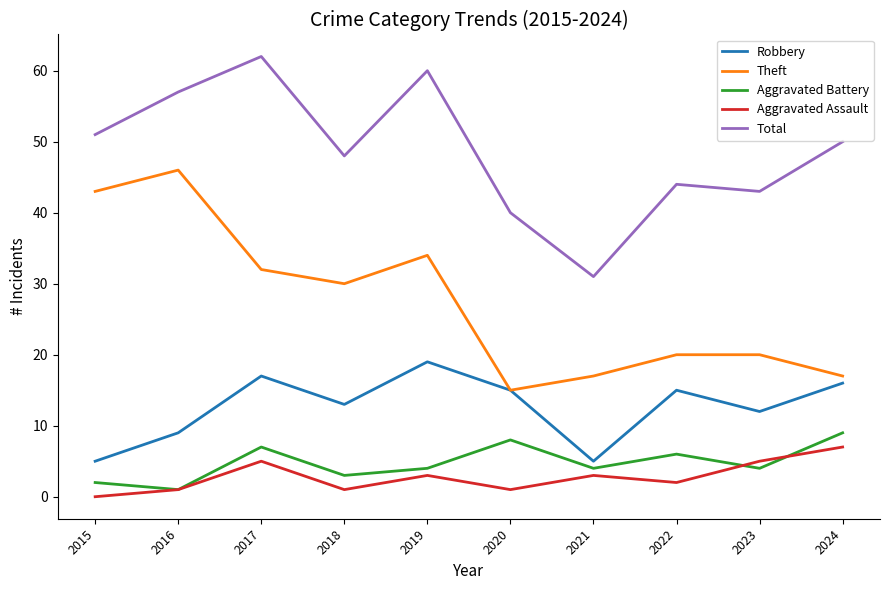

Reading right to left, list all the values displayed in this chart.

Robbery: 16	12	15	5	15	19	13	17	9	5
Theft: 17	20	20	17	15	34	30	32	46	43
Aggravated Battery: 9	4	6	4	8	4	3	7	1	2
Aggravated Assault: 7	5	2	3	1	3	1	5	1	0
Total: 50	43	44	31	40	60	48	62	57	51